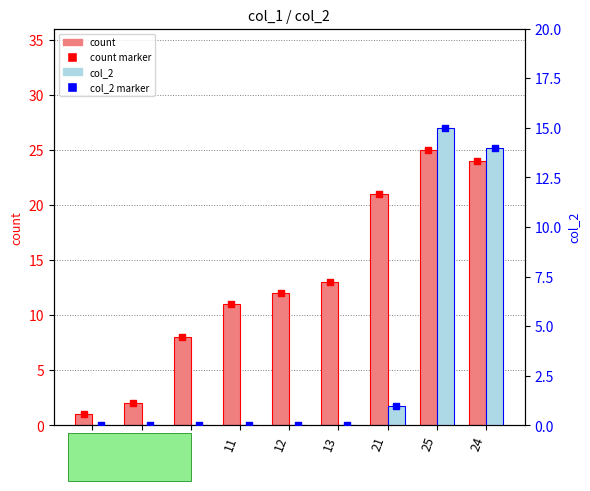

Which series reaches the maximum Y coordinate?

count